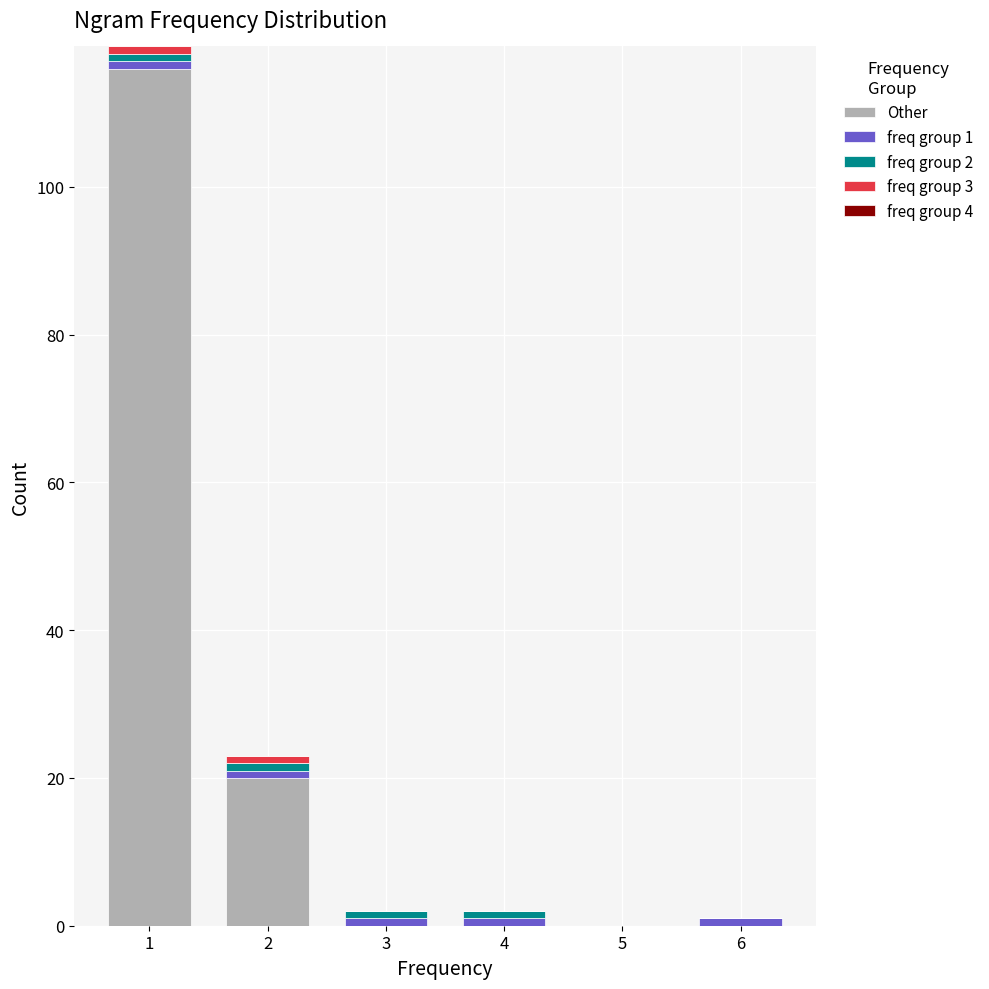

What is the maximum value for Other?

116